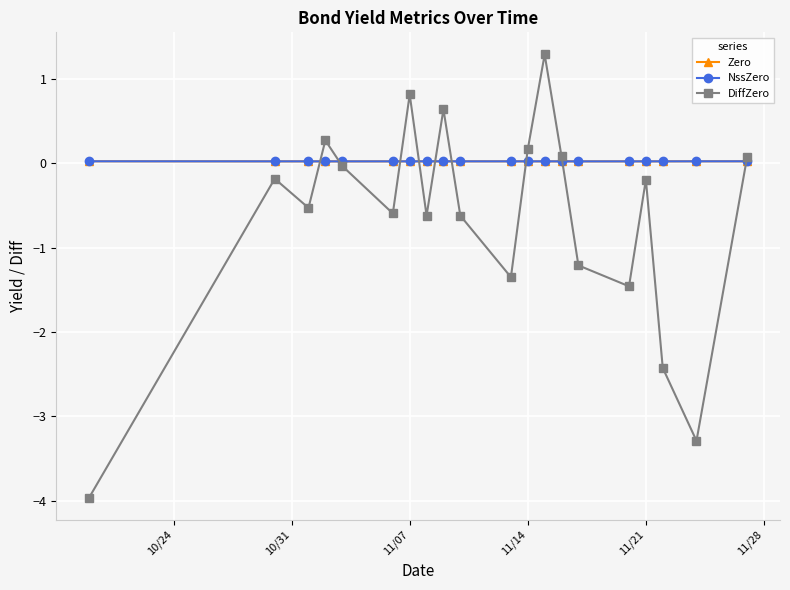

True or false: NssZero has more than 0 interior local peaks.

True